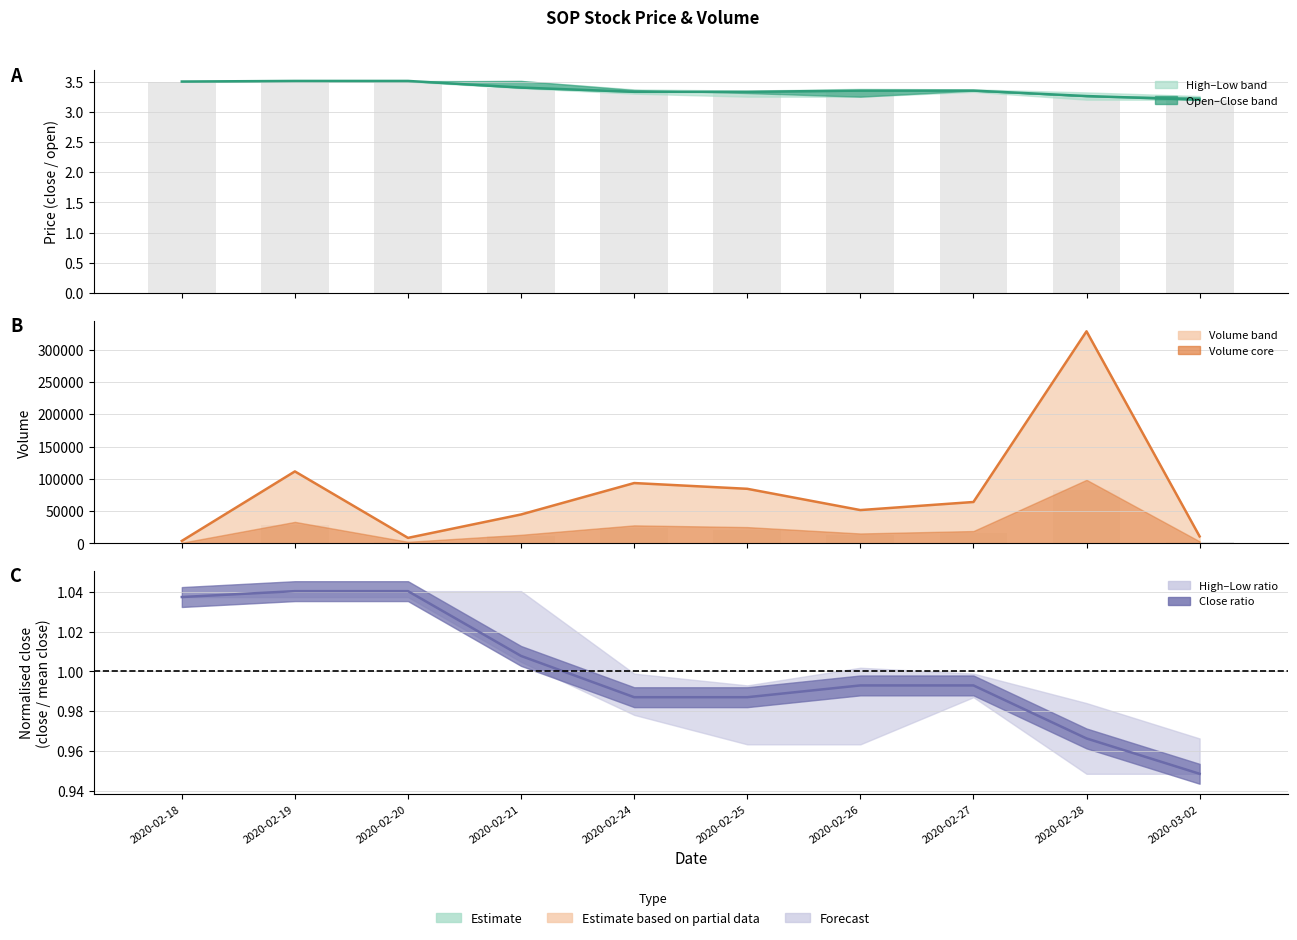

Rank the series by their maximum value, from lowest to highest.

ratio_line, close_line, vol_bar, vol_line